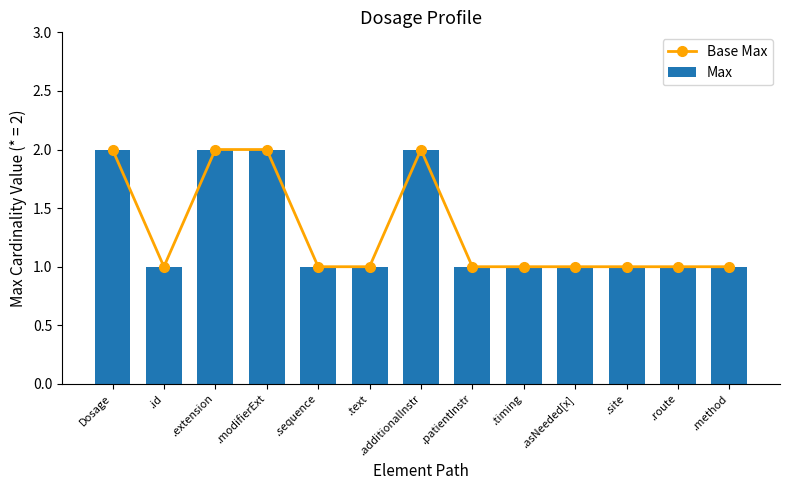

Reading right to left, transcribe all the data shown in this chart.

Base Max: .method=1	.route=1	.site=1	.asNeeded[x]=1	.timing=1	.patientInstr=1	.additionalInstr=2	.text=1	.sequence=1	.modifierExt=2	.extension=2	.id=1	Dosage=2
Max: .method=1	.route=1	.site=1	.asNeeded[x]=1	.timing=1	.patientInstr=1	.additionalInstr=2	.text=1	.sequence=1	.modifierExt=2	.extension=2	.id=1	Dosage=2